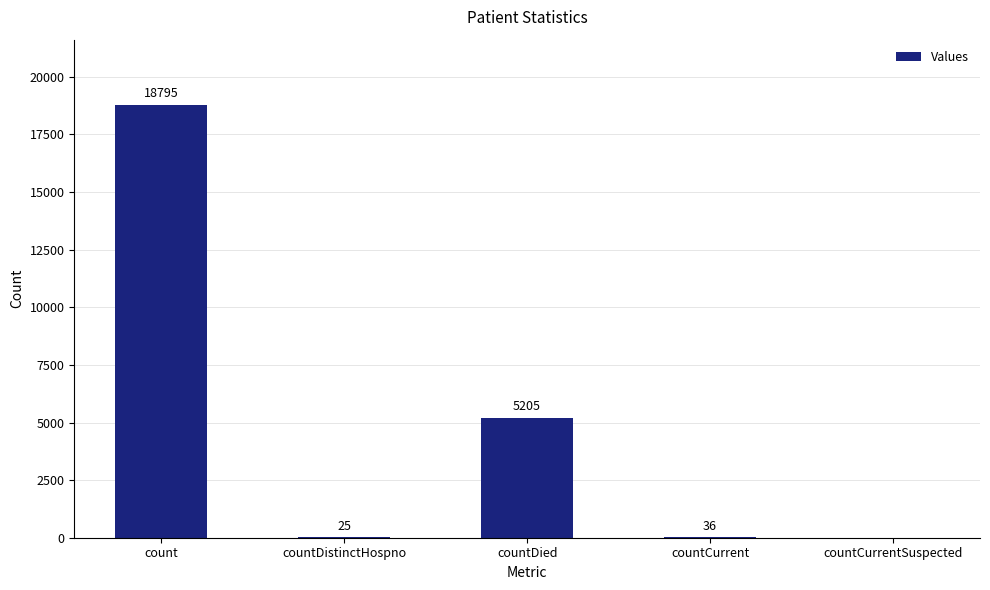

Are the bars grouped side by side (vs. stacked)?

No